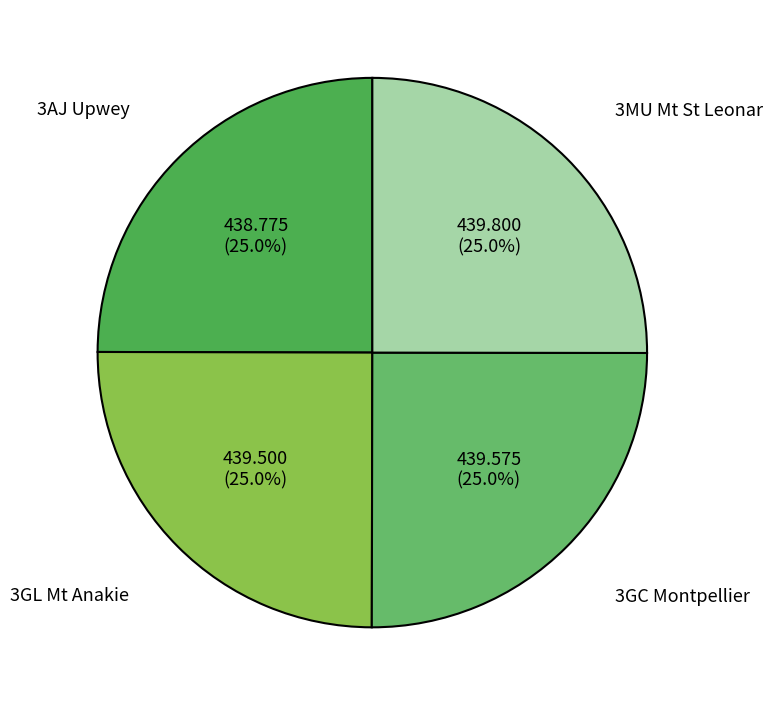

To the nearest percent, what is the combined percentage of 3MU Mt St Leonar and 3GC Montpellier?

50%